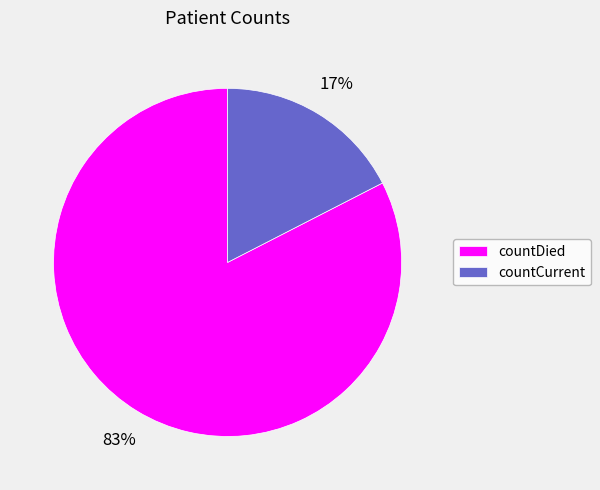

To the nearest percent, what is the average slice percentage?

50%